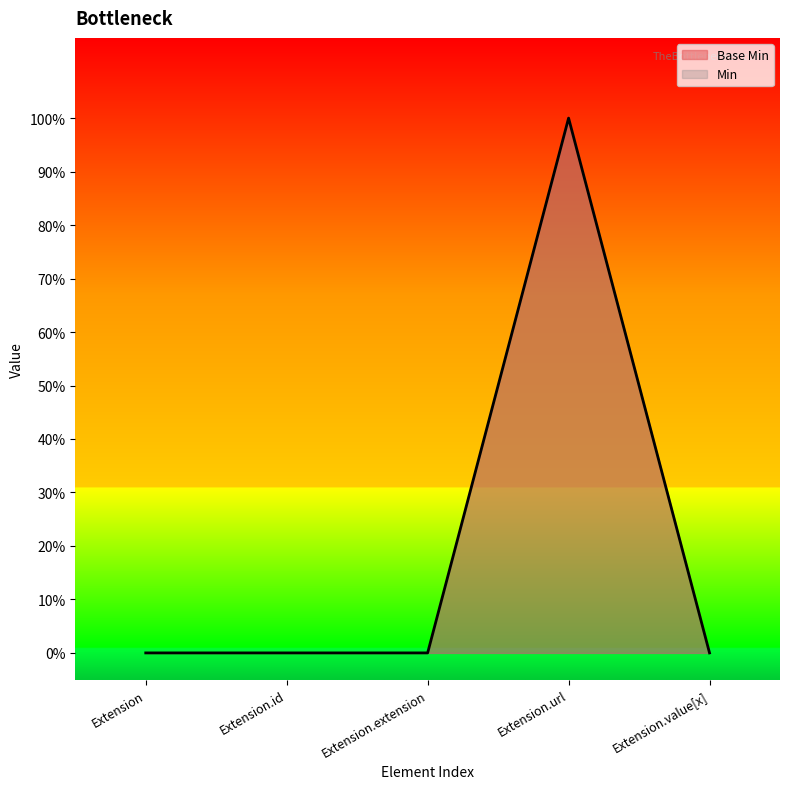

At which category does the chart reach its peak across all series?

Extension.url